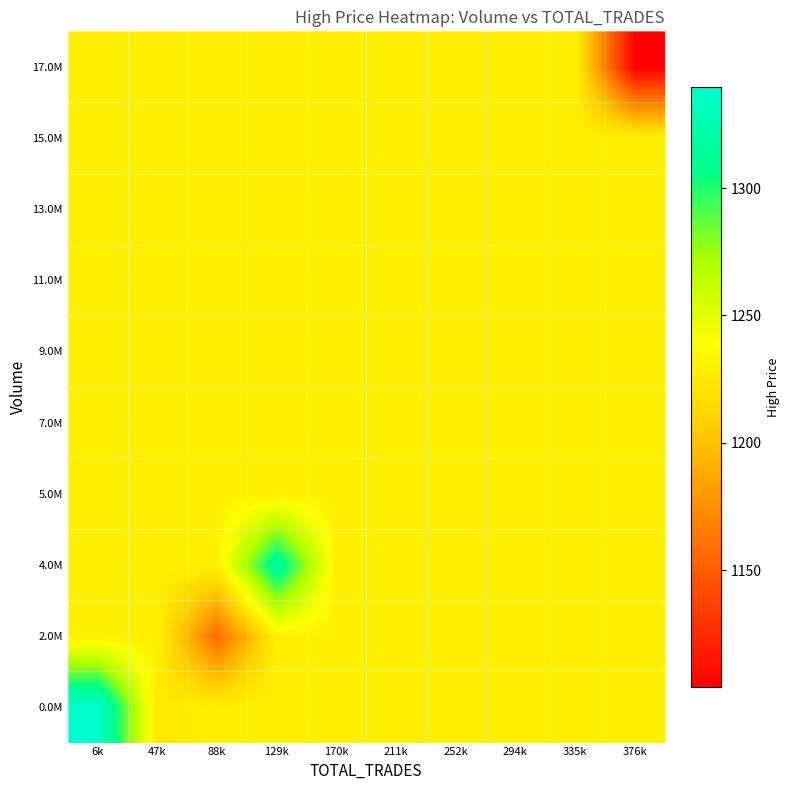

How many categories are shown in the chart?

10